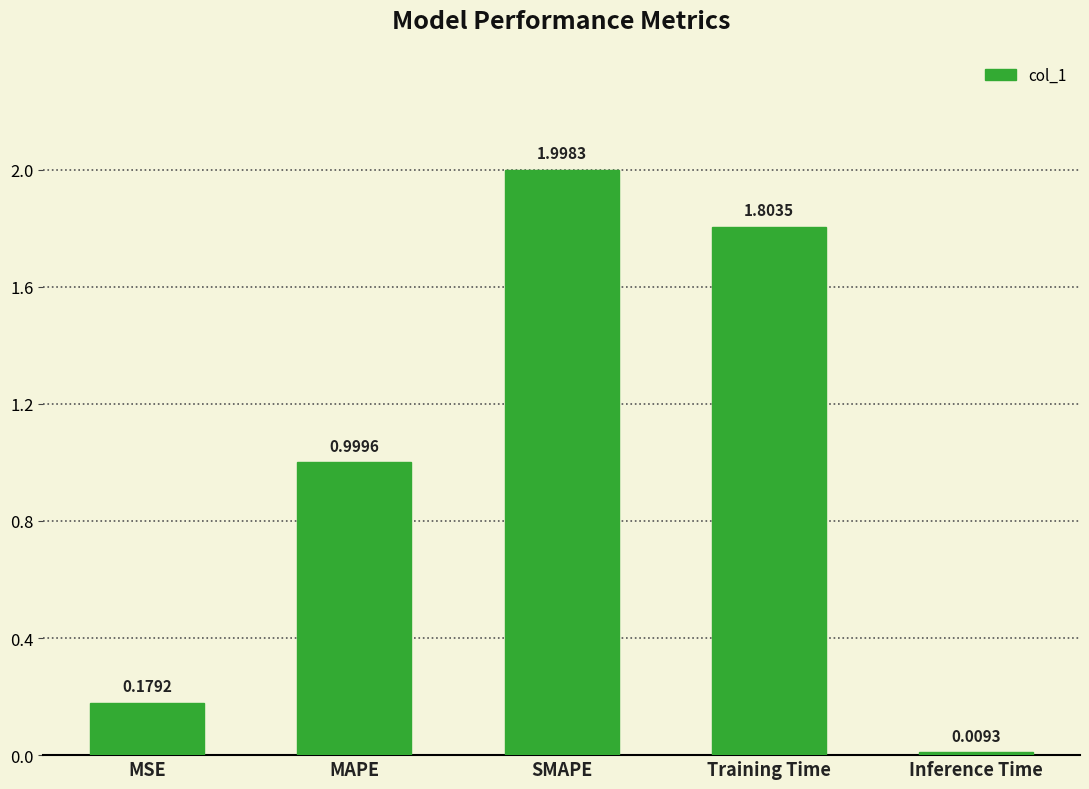

List the labels in order of value, largest first.

SMAPE, Training Time, MAPE, MSE, Inference Time